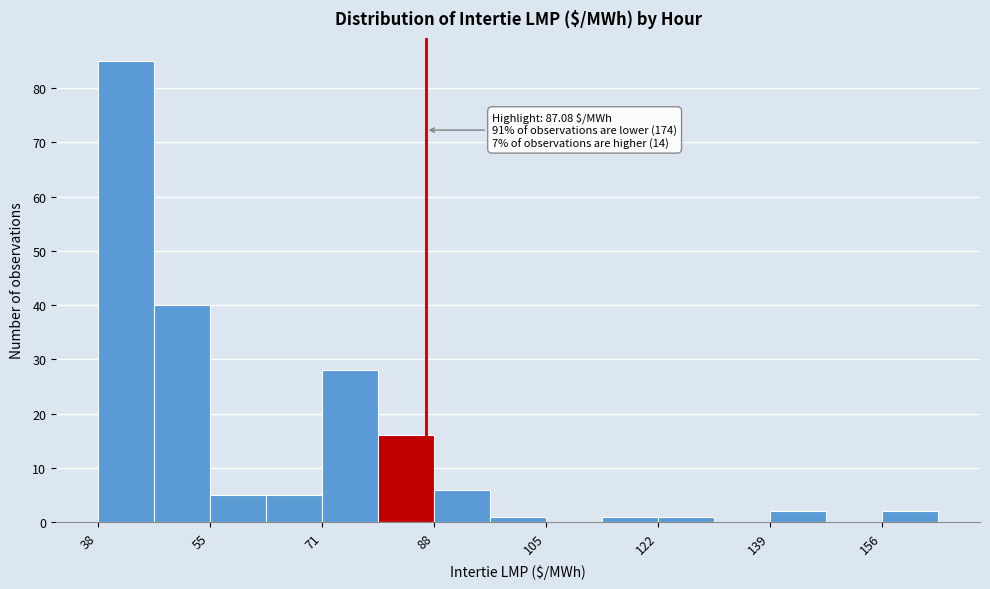

Which range on the x-axis has the tallest bar?

38 to 46